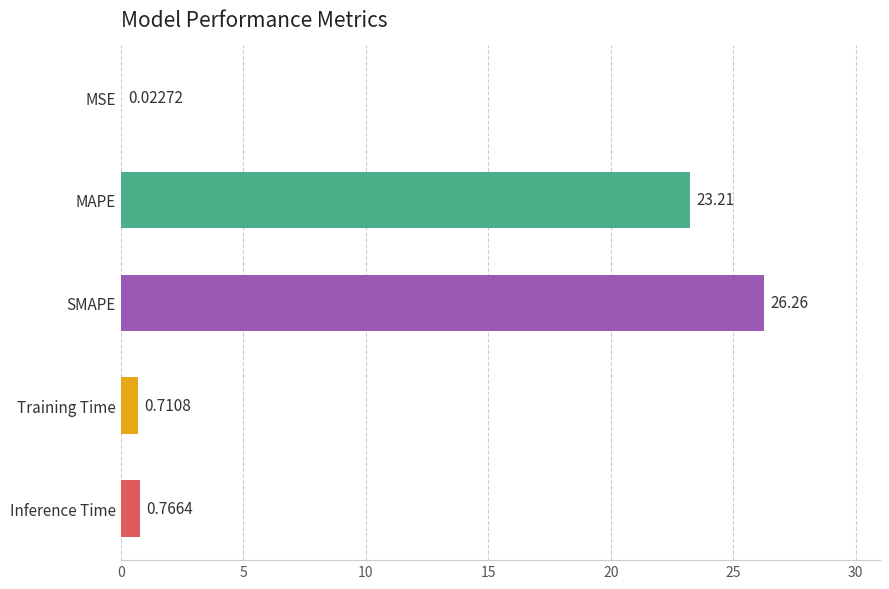

What is the sum of the values at Inference Time and SMAPE?

27.0